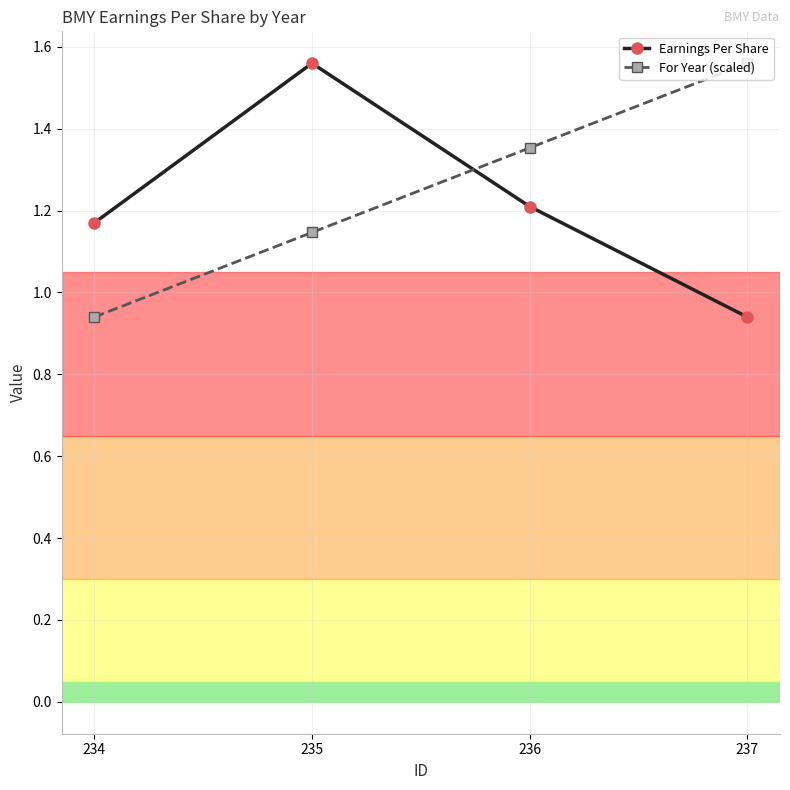

True or false: For Year (scaled) and Earnings Per Share intersect in this chart.

True